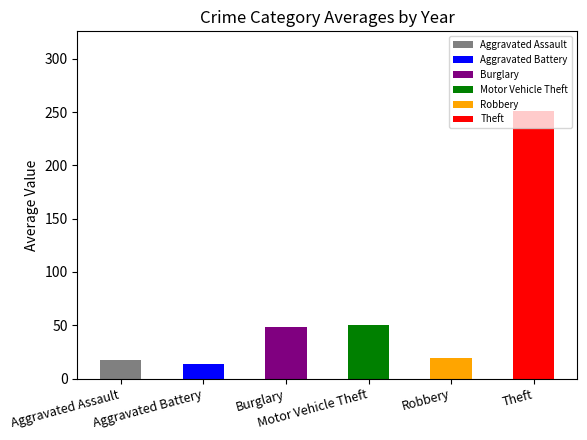

What is the difference between the second highest and second lowest values?

33.4